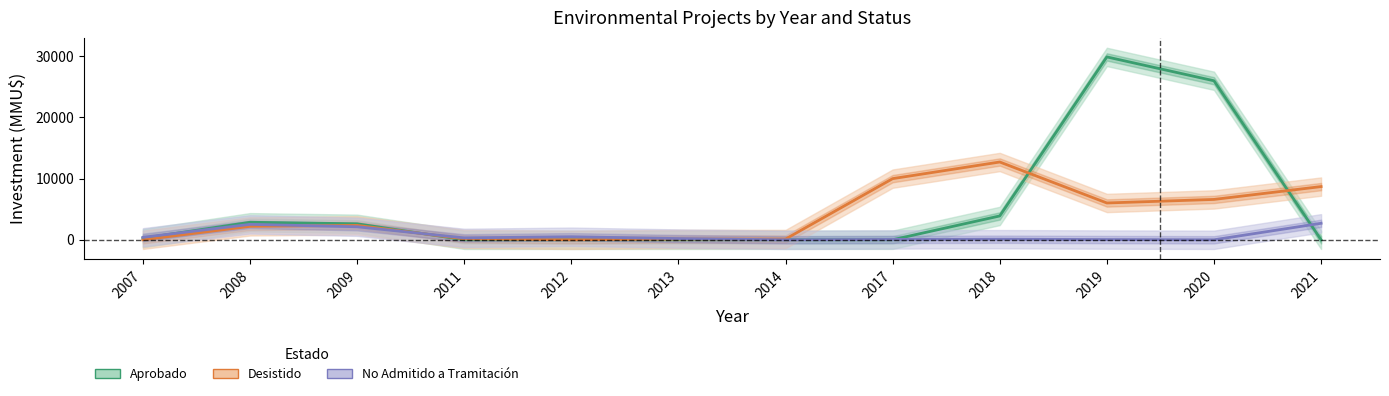

Is the value of Aprobado at 2011 greater than the value of Desistido at 2011?

No